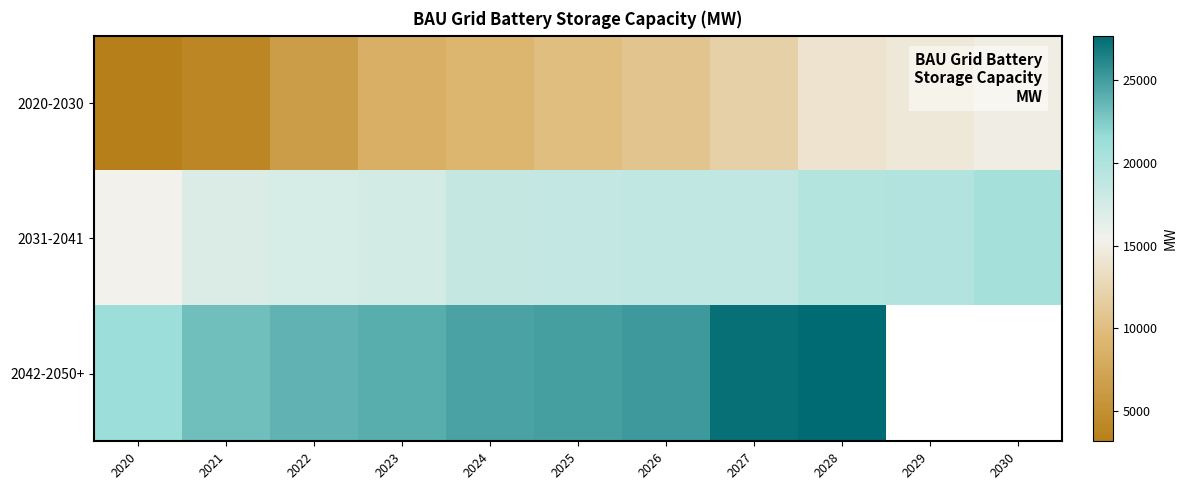

Which category has the lowest value across all series?

2020